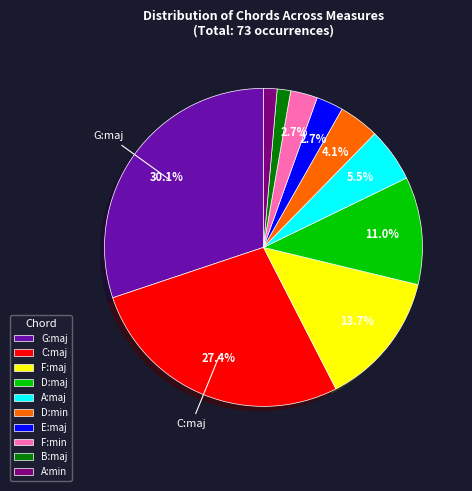

Does any single category account for the majority?

No